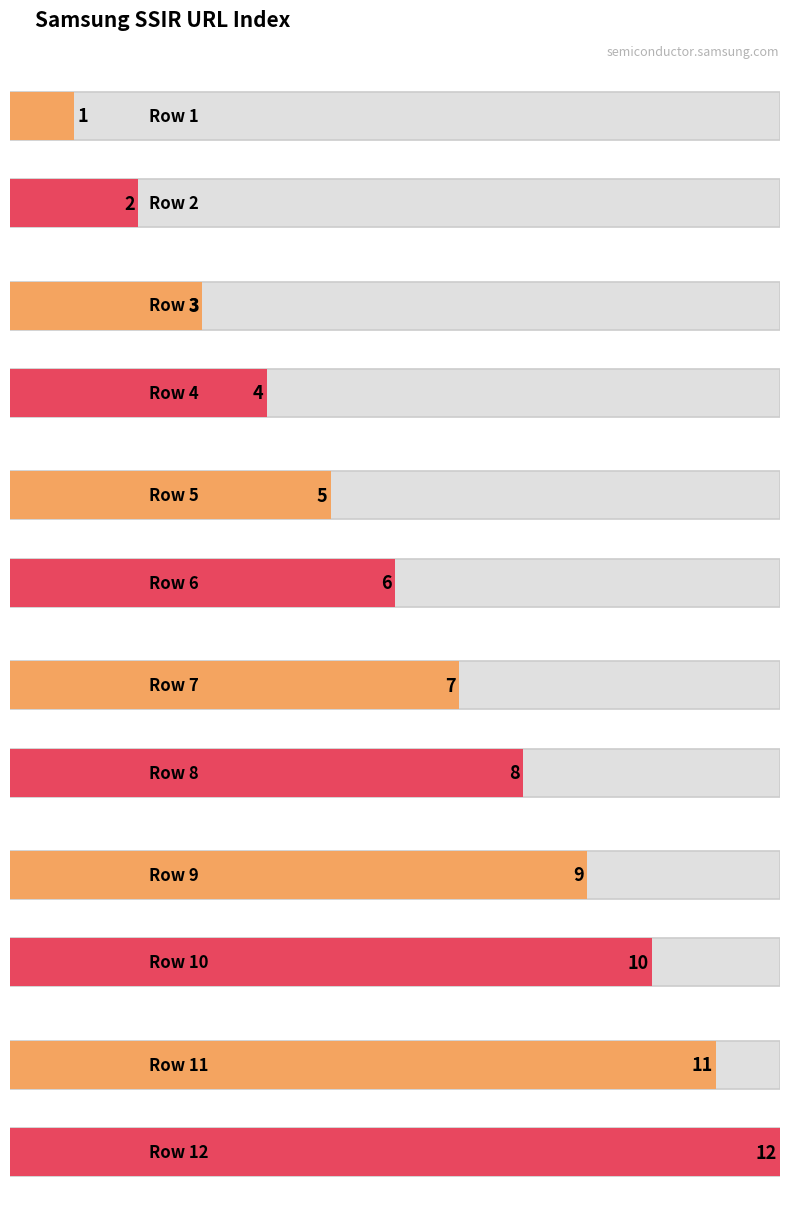

What is the minimum value shown in the chart?

1